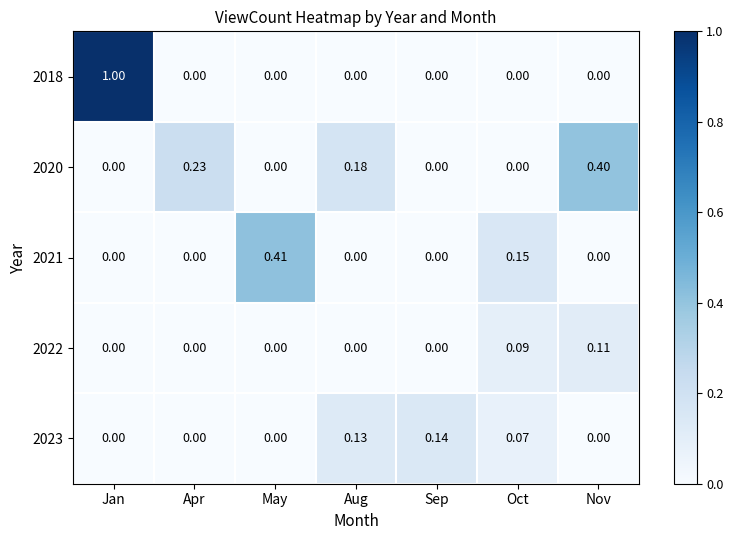

At how many categories does at least one series exceed 0?

7